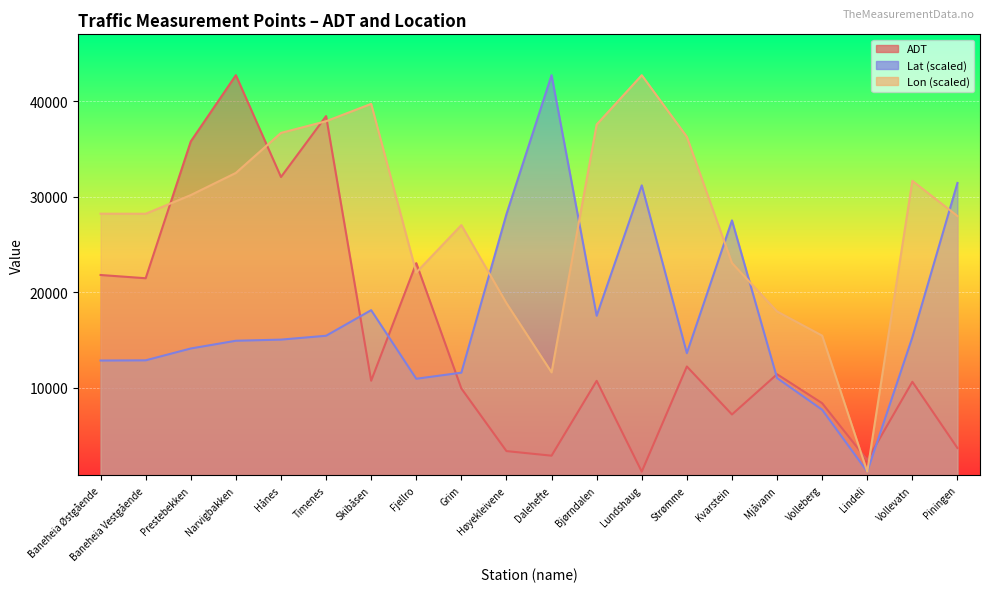

Read the Lon (scaled) value at Prestebekken.

30178.4